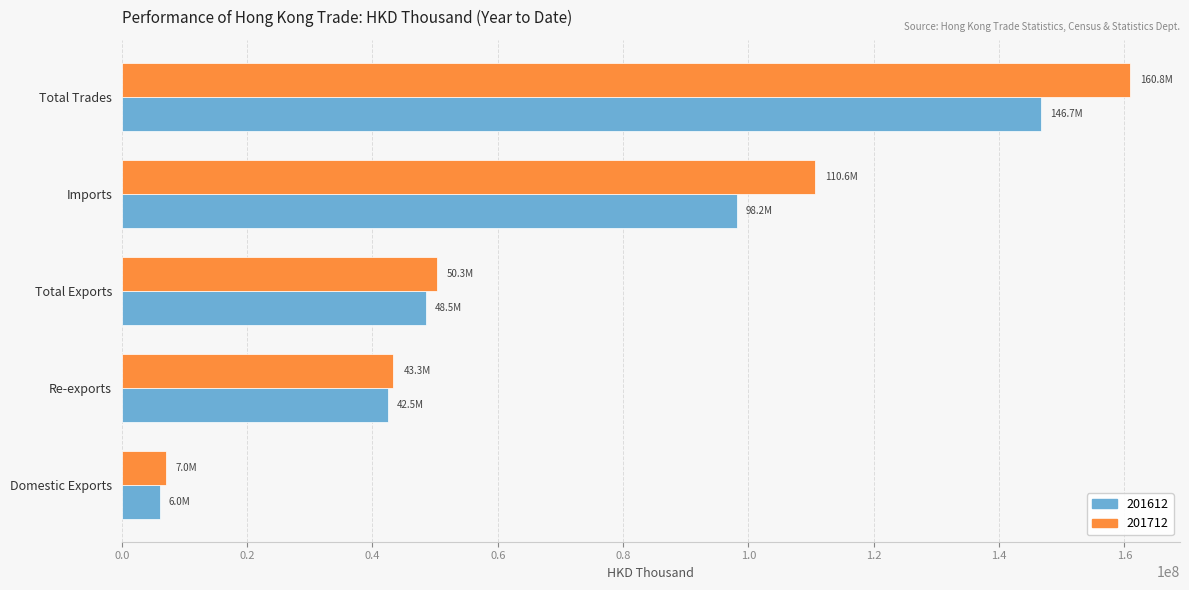

What is the total value across all series at Domestic Exports?

13018874.0